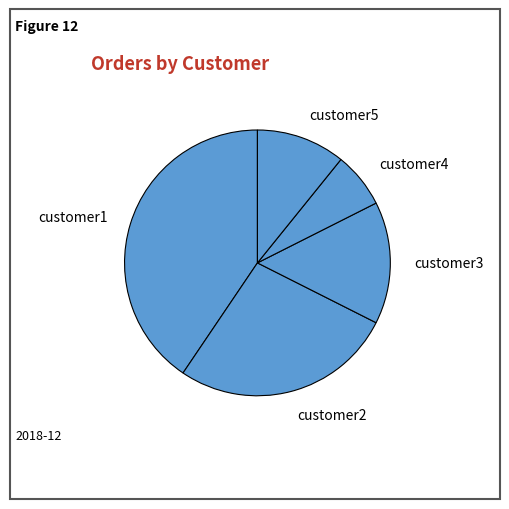

Do customer5 and customer1 together represent more than half of the pie?

Yes